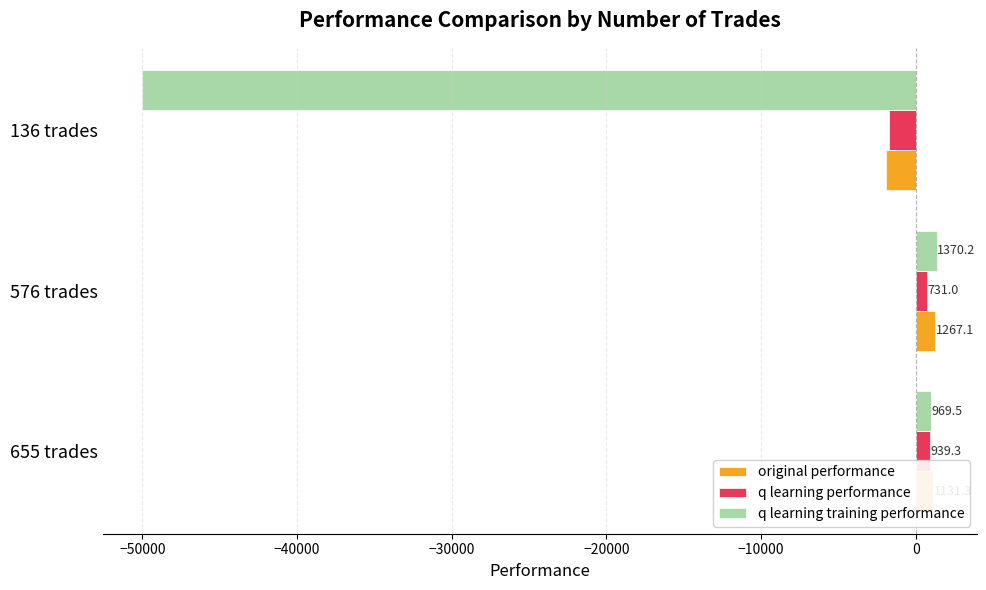

Between 655 trades and 136 trades, which series saw the biggest shift?

q learning training performance